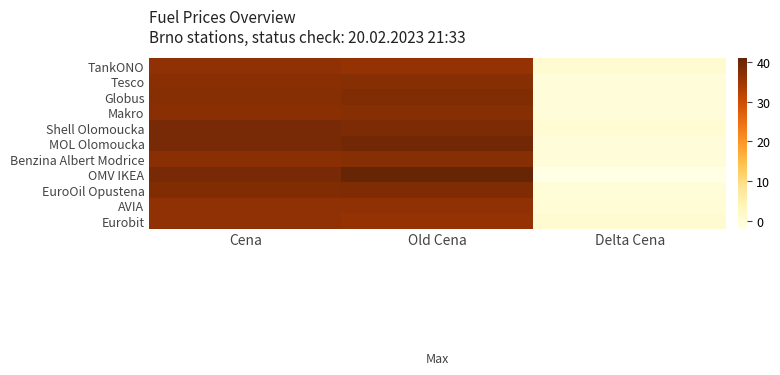

At which category does the chart reach its peak across all series?

Old Cena